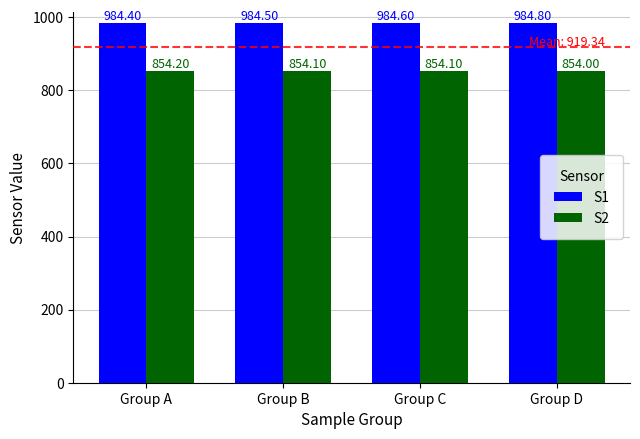

Between Group C and Group D, which series saw the biggest shift?

S1